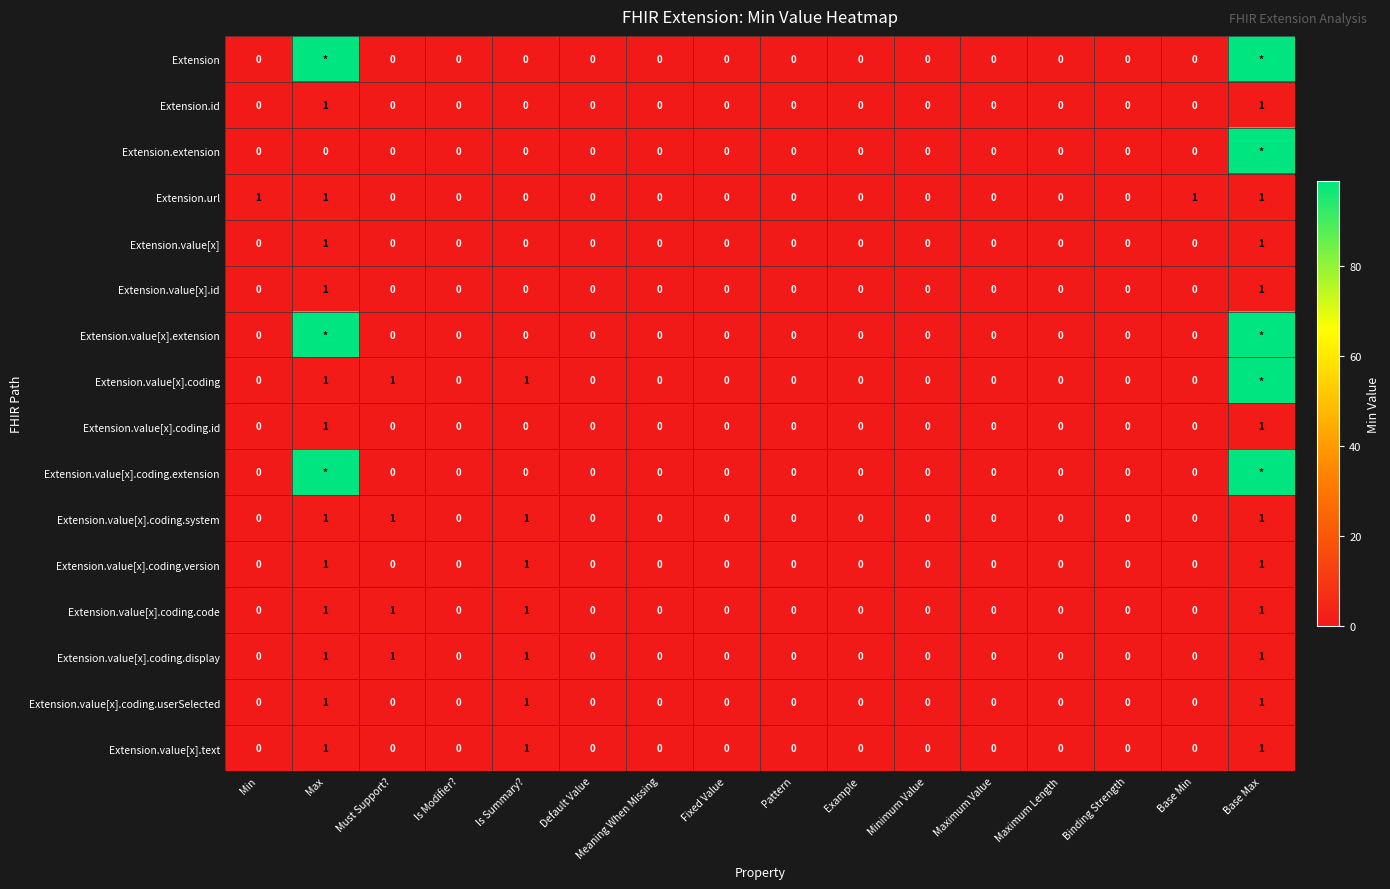

Count the Extension.value[x] values in the range 0 to 1.

16